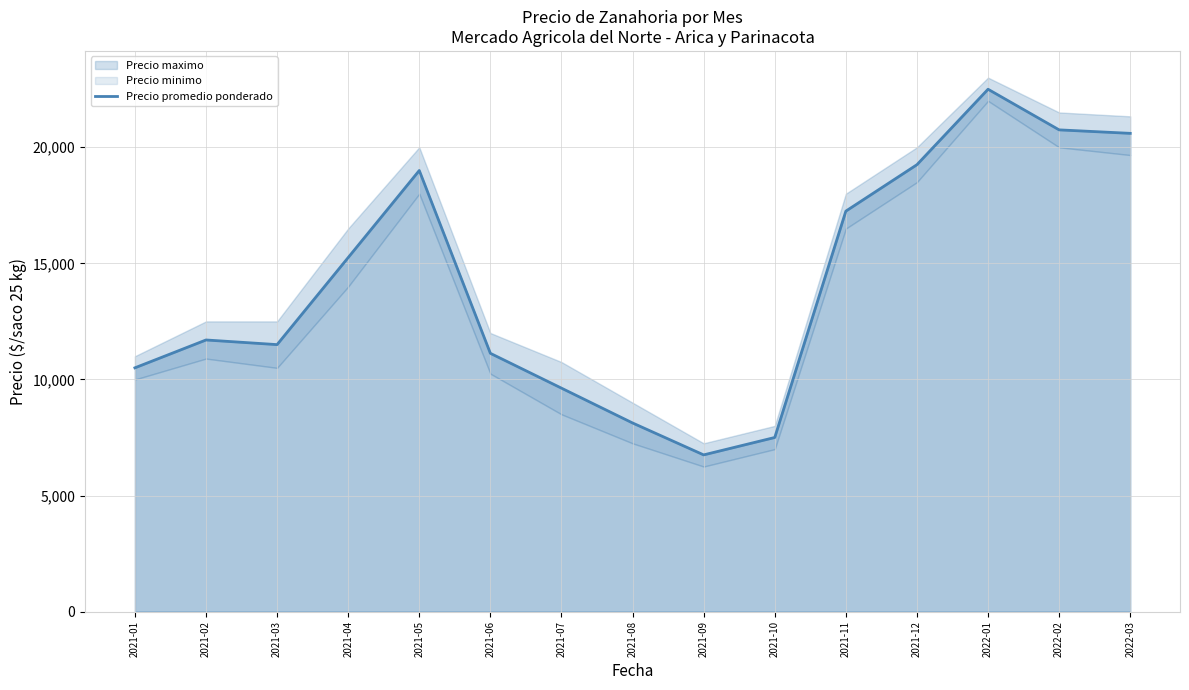

What is the difference between the maximum and minimum values?

15750